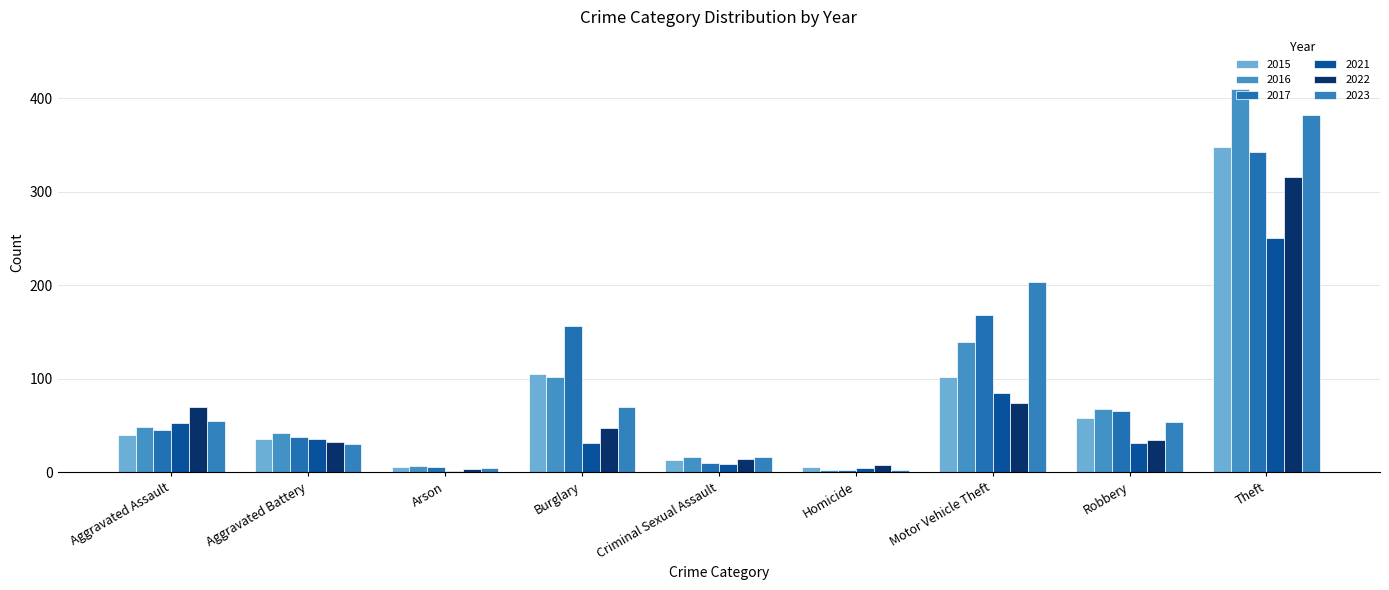

Read the 2015 value at Robbery, to the nearest 5.

60